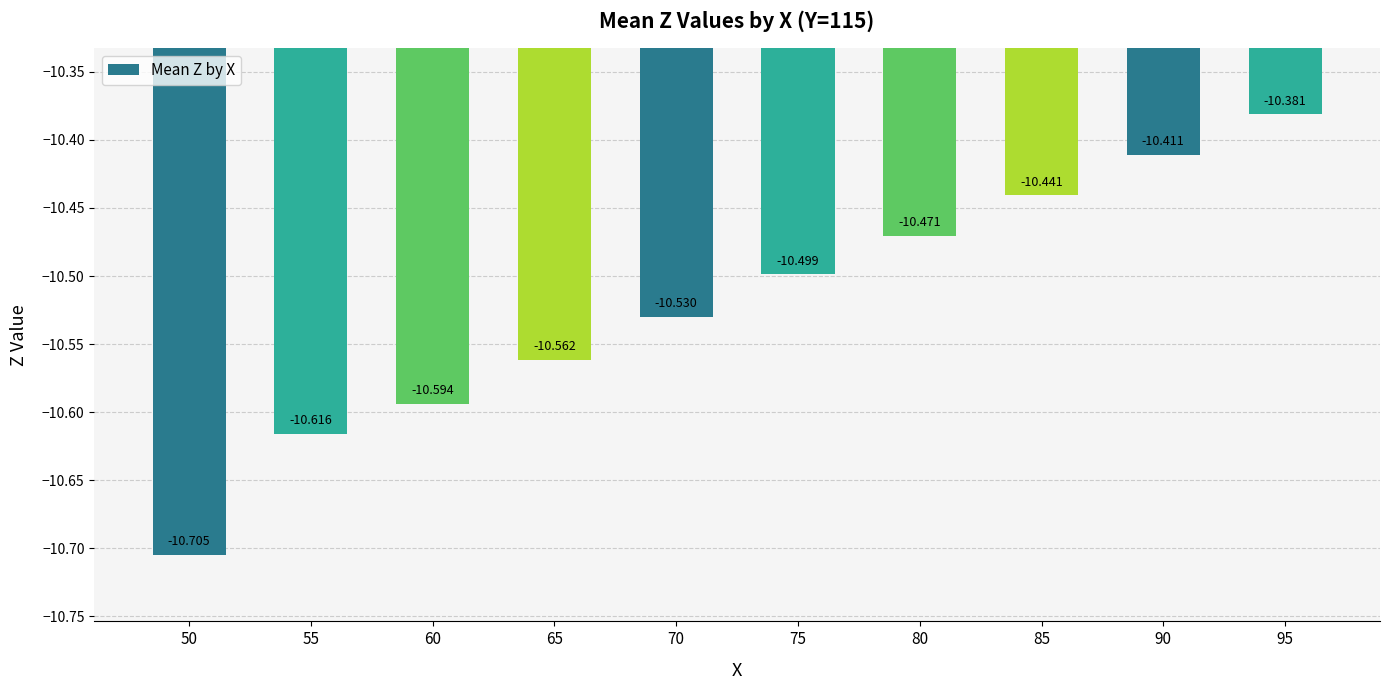

What is the difference between the values at 50 and 65?

0.1